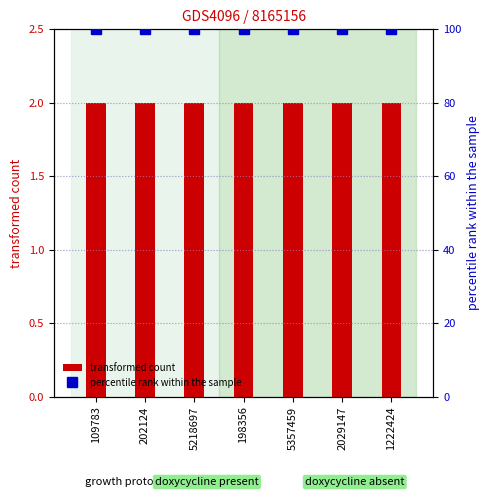

What is the smallest value displayed?

2